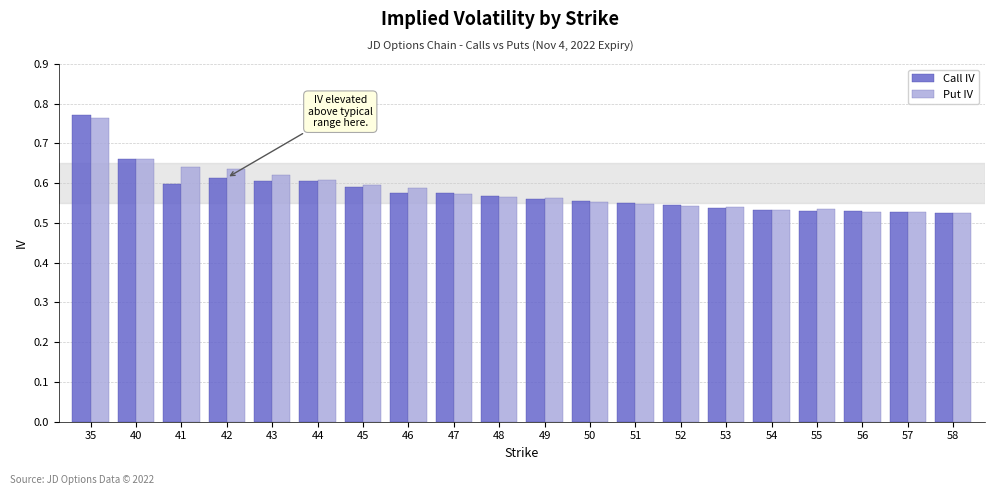

What are all the series names shown in the legend?

Call IV, Put IV